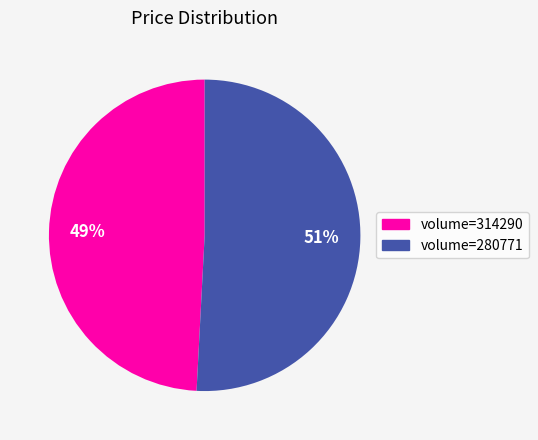

Is there any slice that represents more than half of the pie?

Yes